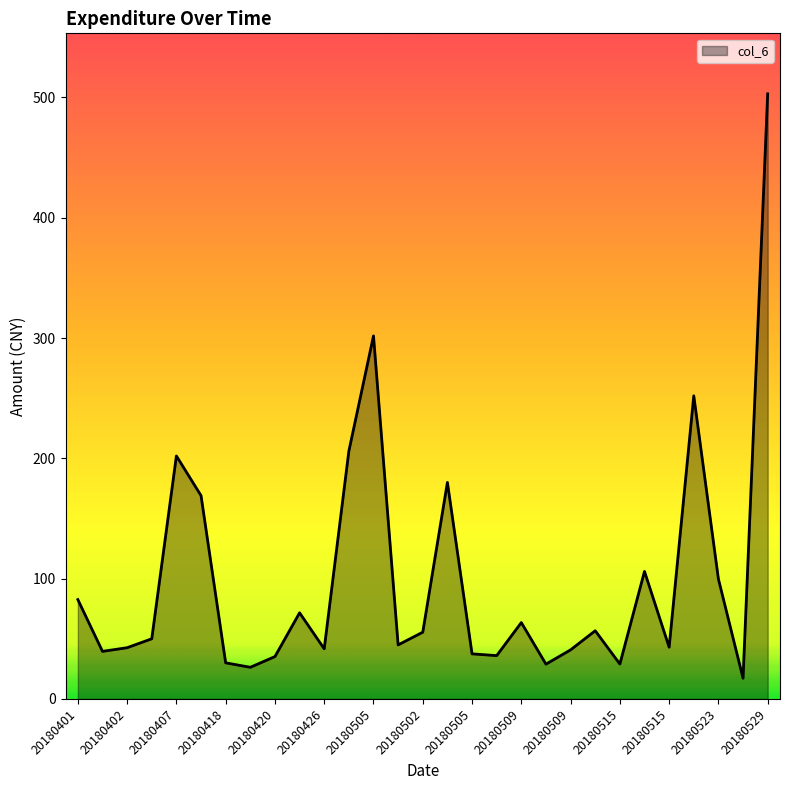

What is the maximum value shown in the chart?

503.0